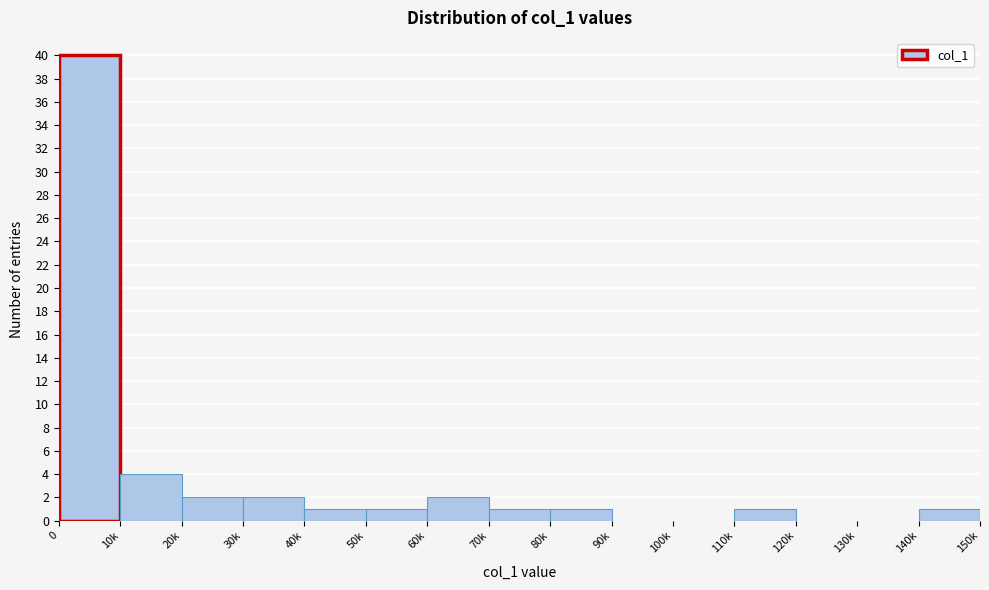

Reading left to right, transcribe all the data shown in this chart.

0=40	10k=4	20k=2	30k=2	40k=1	50k=1	60k=2	70k=1	80k=1	90k=0	100k=0	110k=1	120k=0	130k=0	140k=1